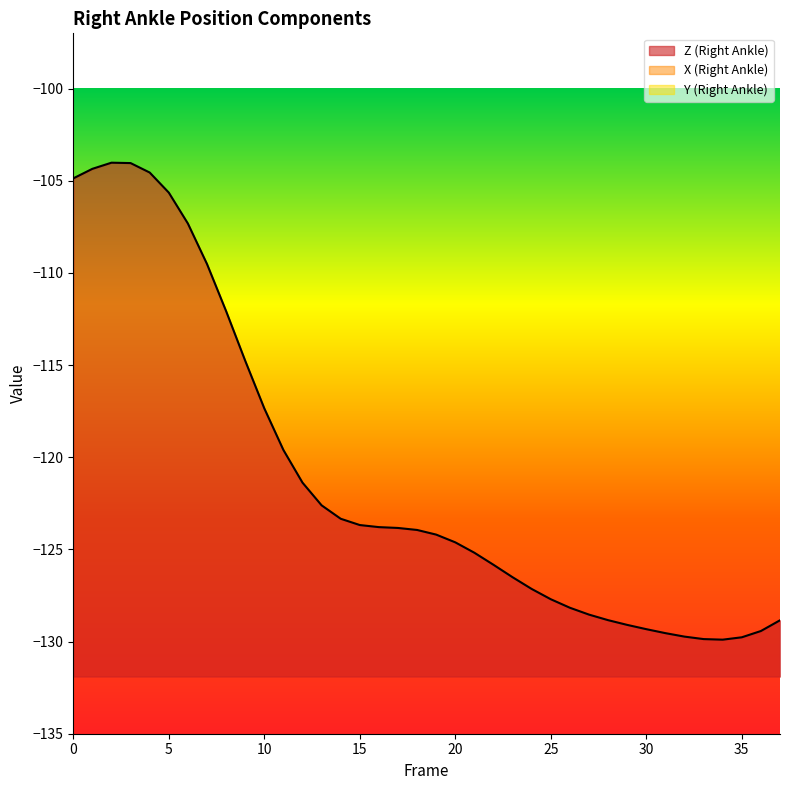

At which label is Y closest to -2?

3